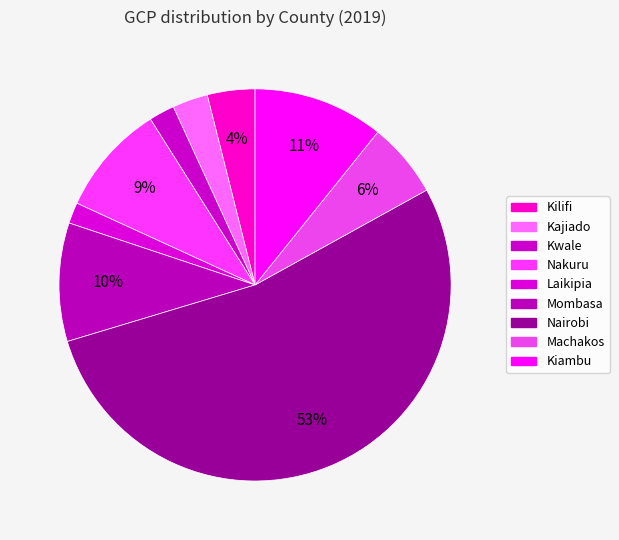

The Kiambu slice represents 23% of the pie. True or false?

False